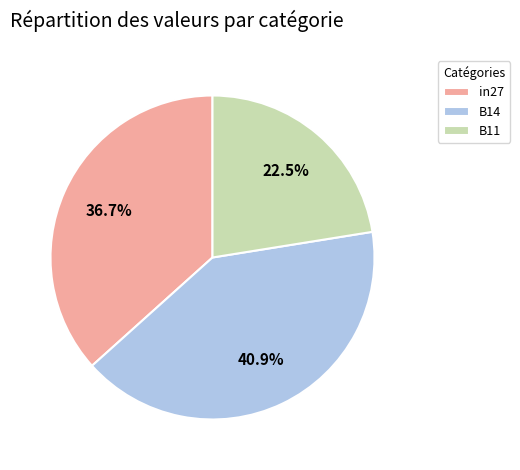

Do B14 and in27 together represent more than half of the pie?

Yes